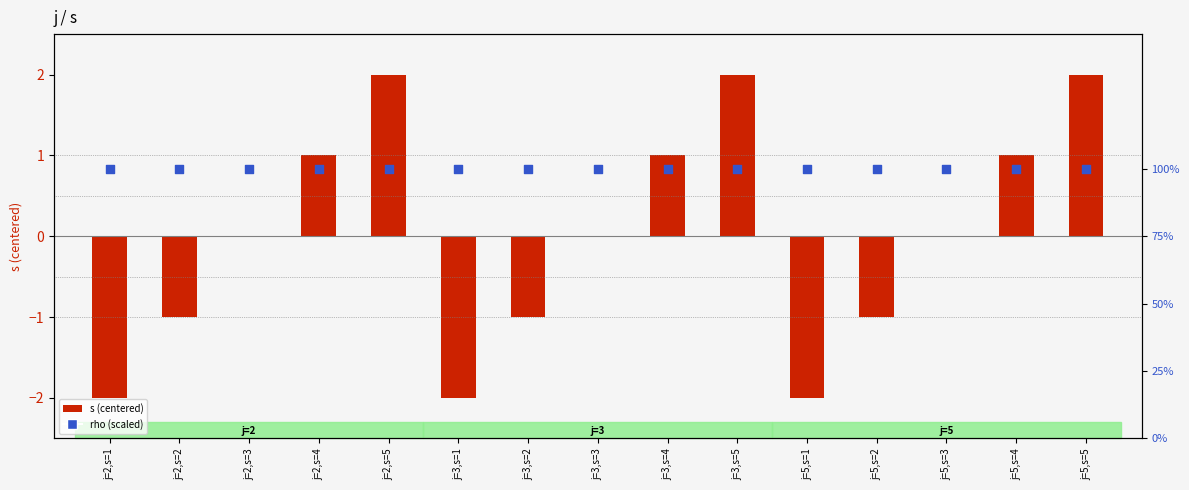

Which series contains the highest Y value?

rho (scaled)